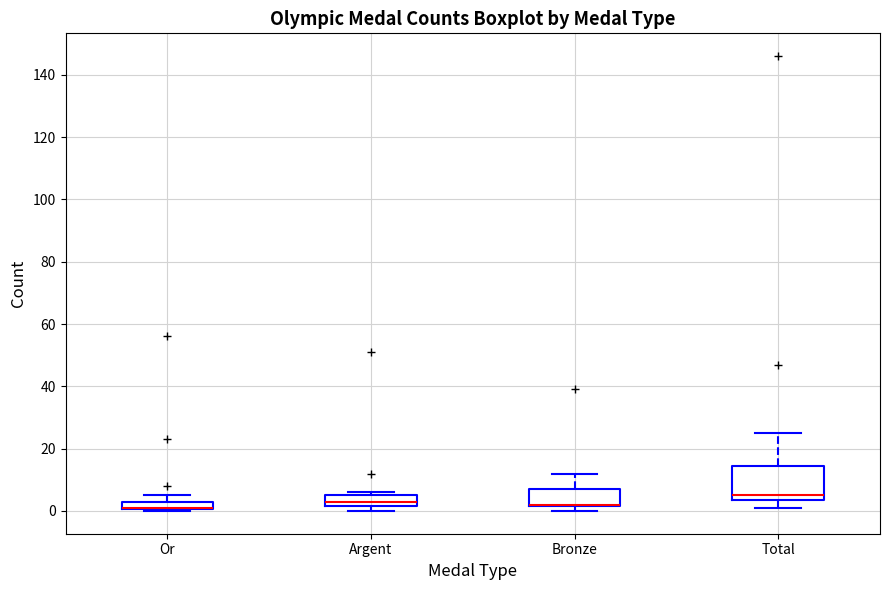

Which box is the tallest, from its lower edge to its upper edge?

Total